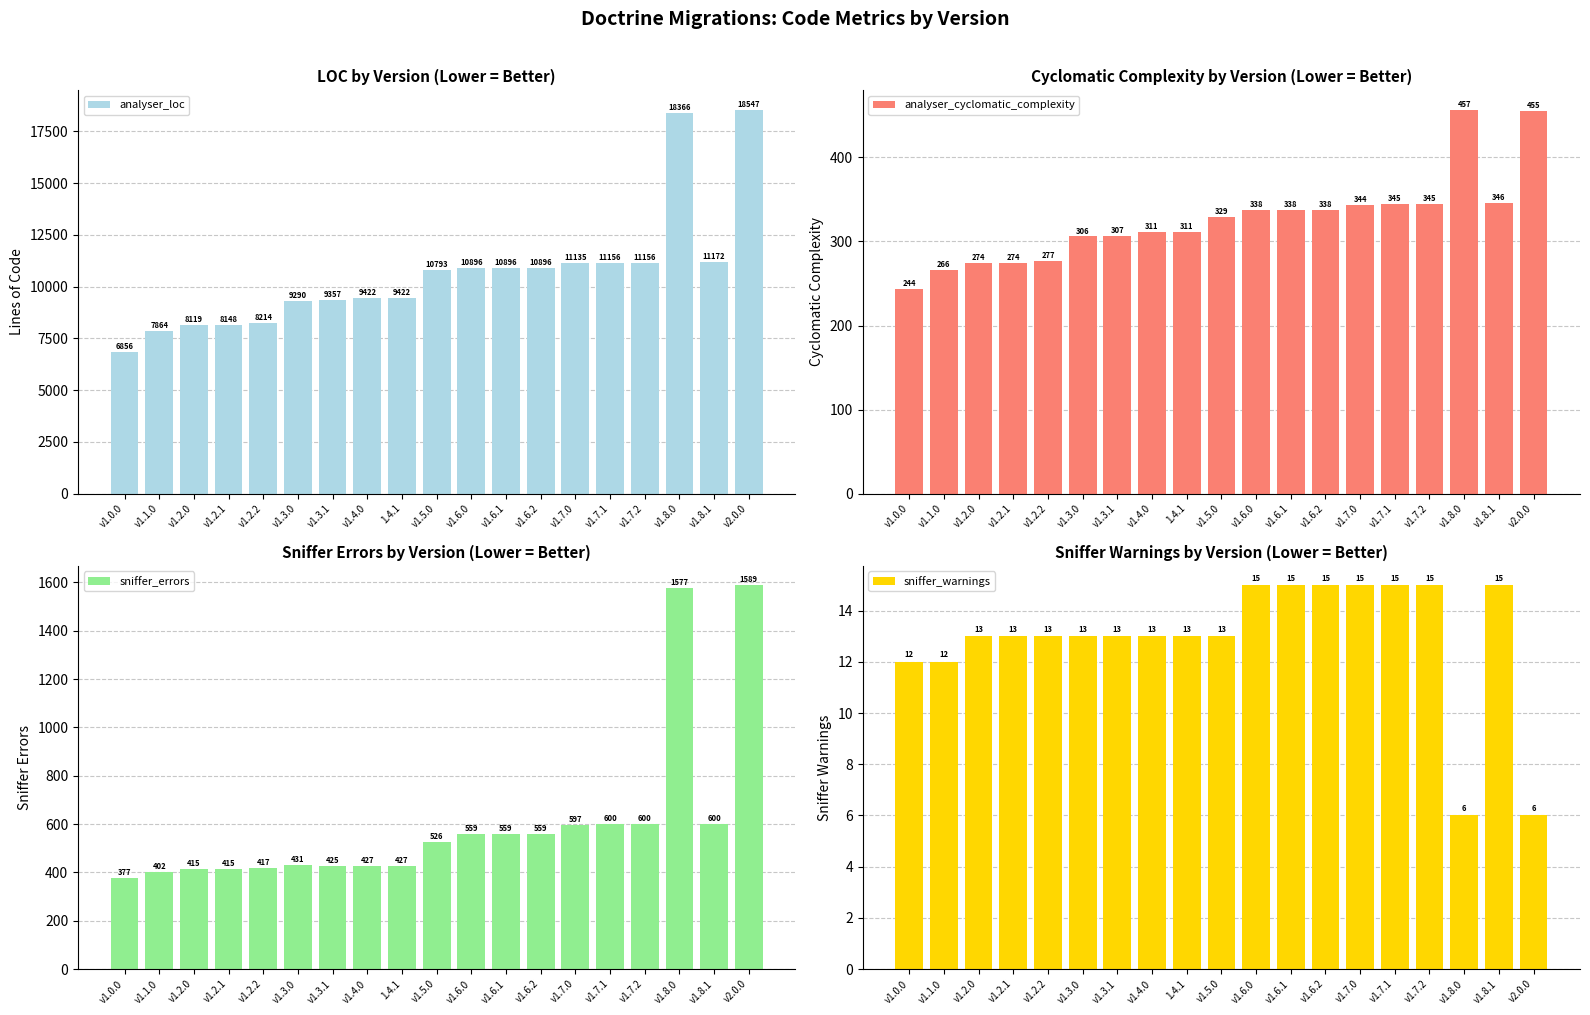

At which category does the chart reach its minimum across all series?

v1.8.0